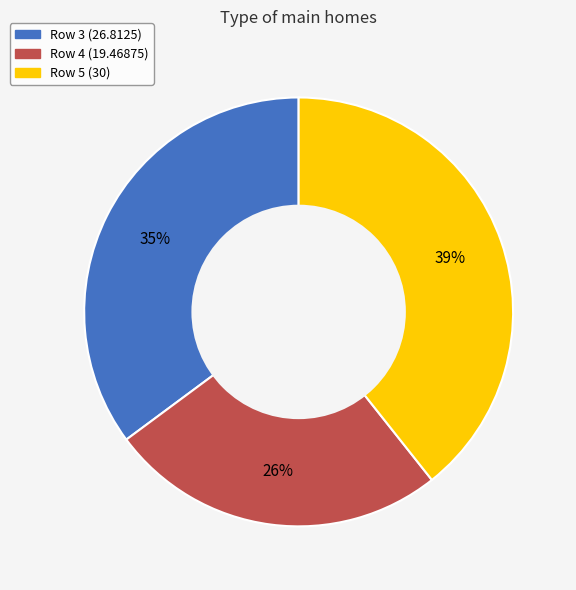

Is there any slice that represents more than half of the pie?

No